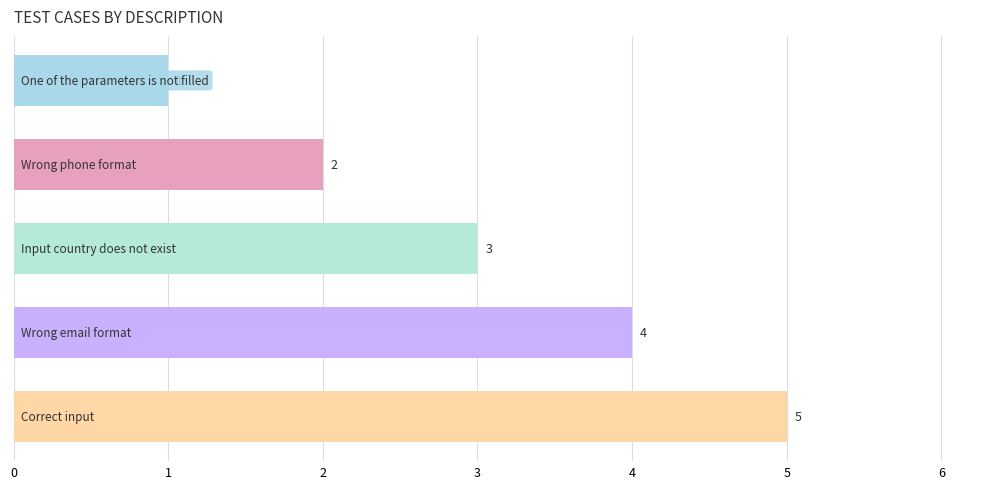

Does the chart contain stacked bars?

No